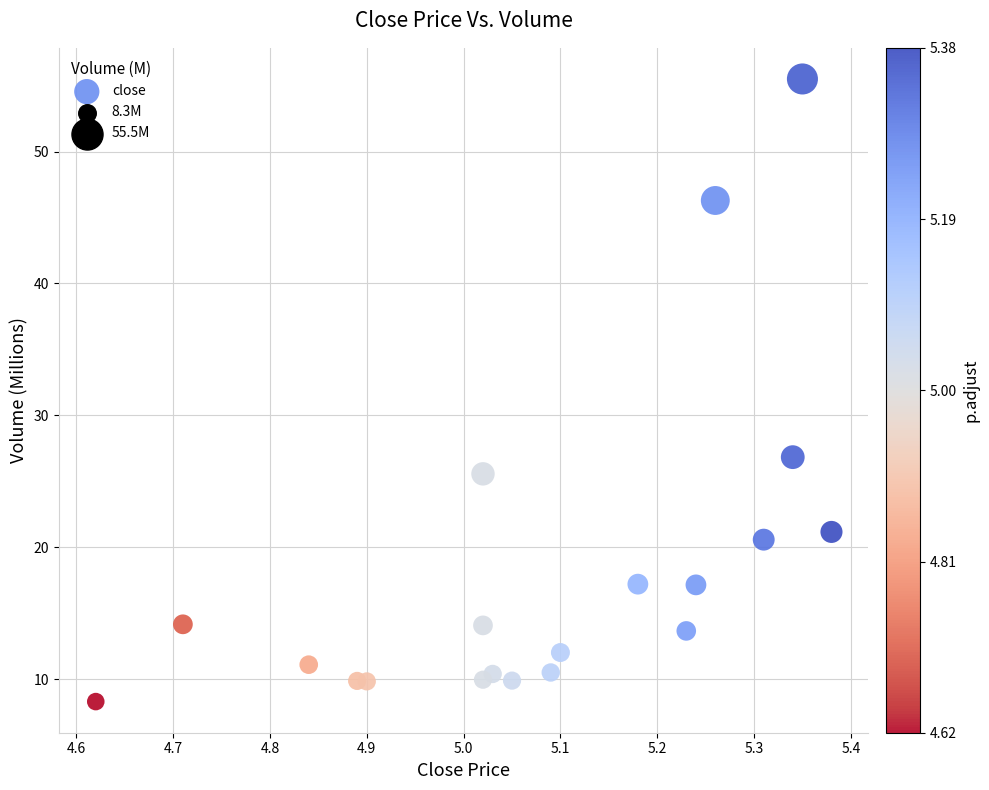

What Y value in the scatter plot is closest to 31?

26.8